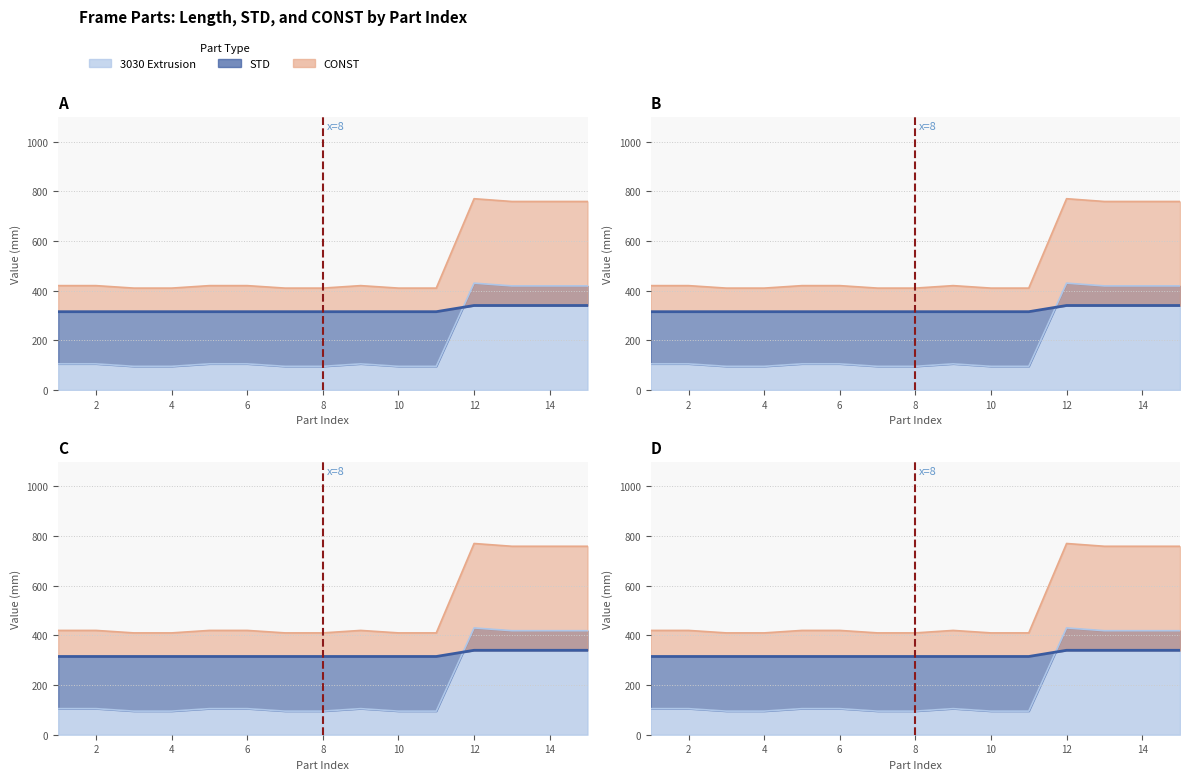

Which label corresponds to the largest value in the chart?

12